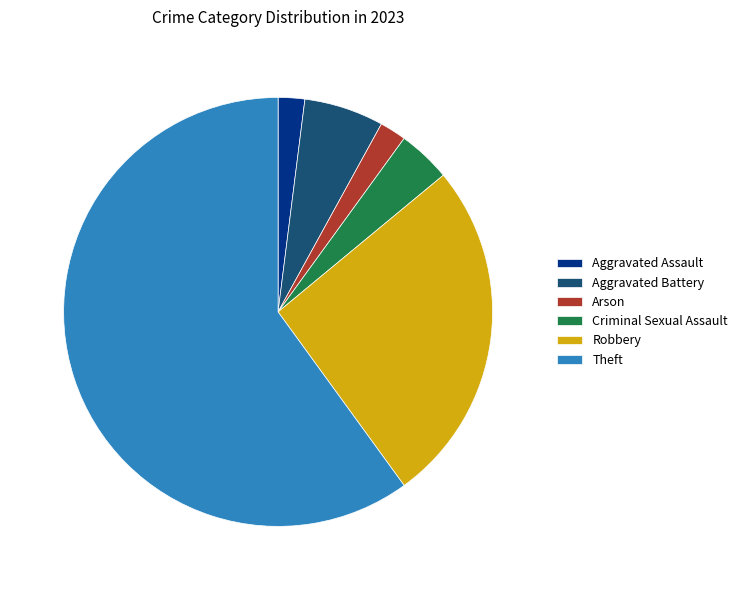

Count the number of slices in the pie.

6